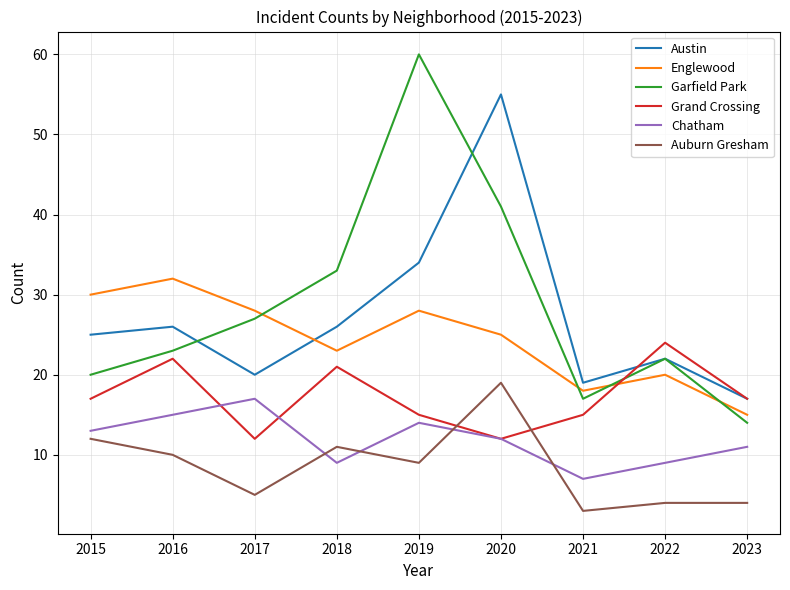

Where does the Chatham series first go above 12?

2015